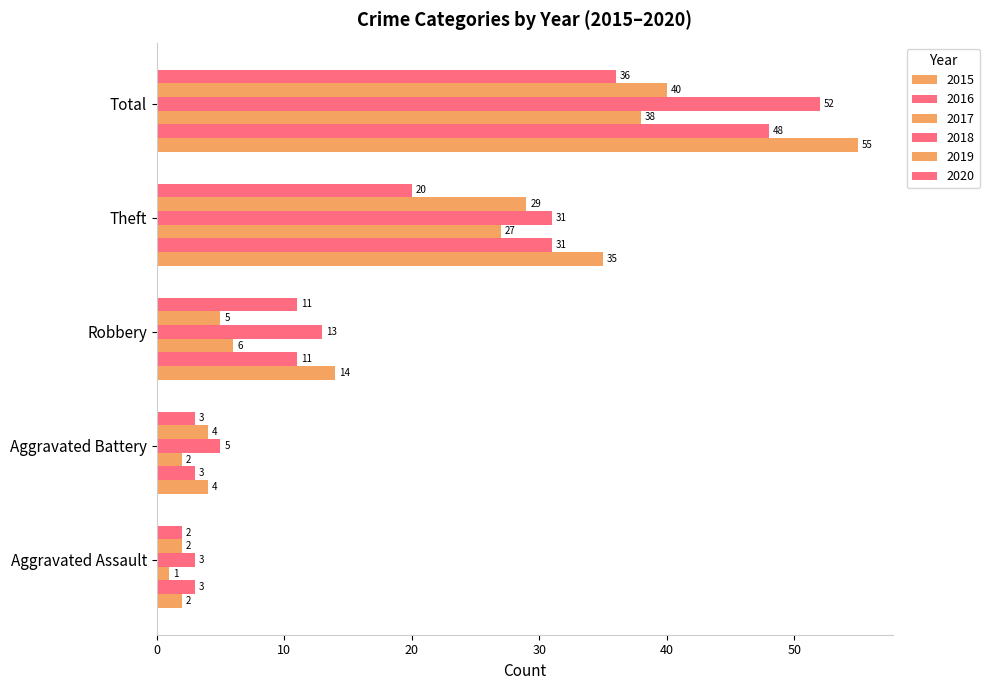

How many distinct data groups are displayed?

6